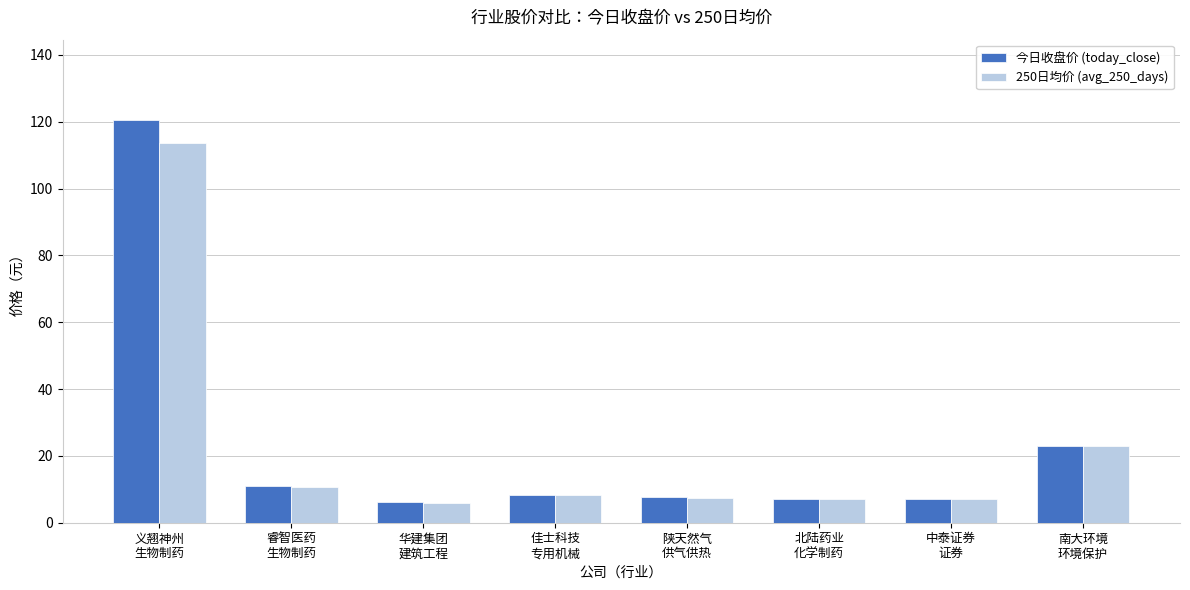

What is the greatest value displayed?

120.5